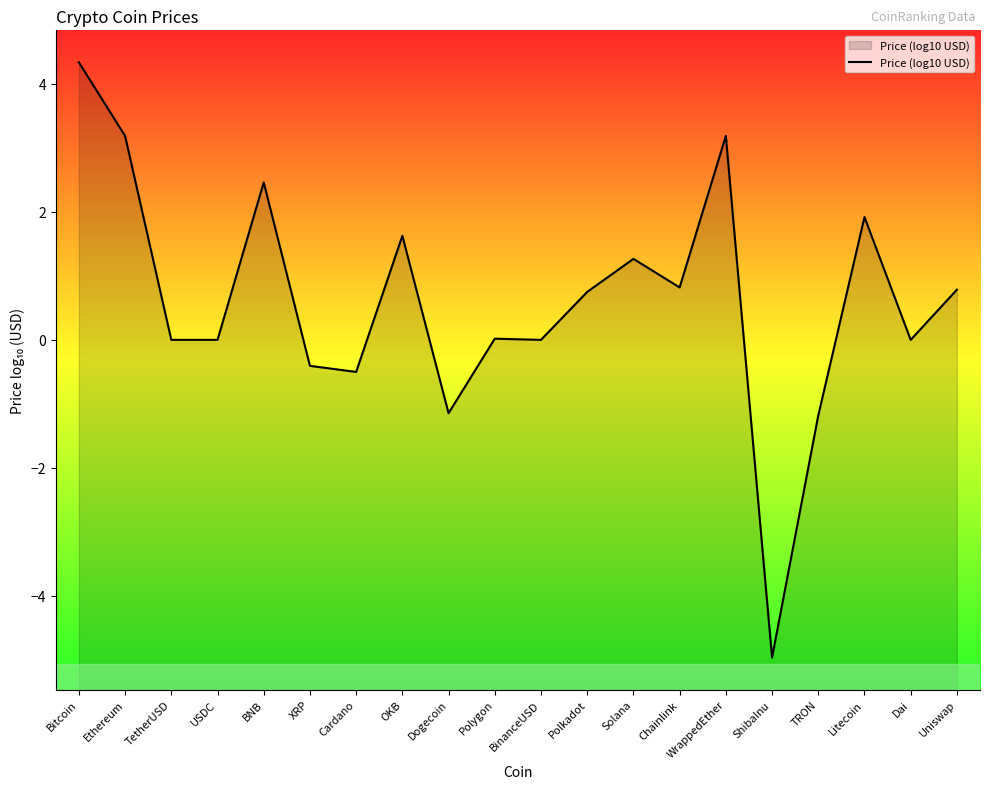

What value does the data have at Uniswap?

0.8